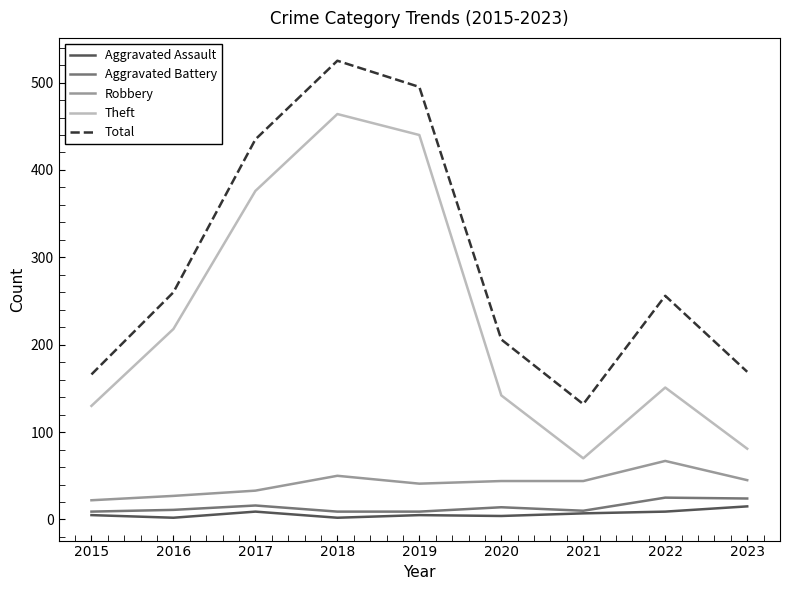

Which series has the widest spread of values?

Theft